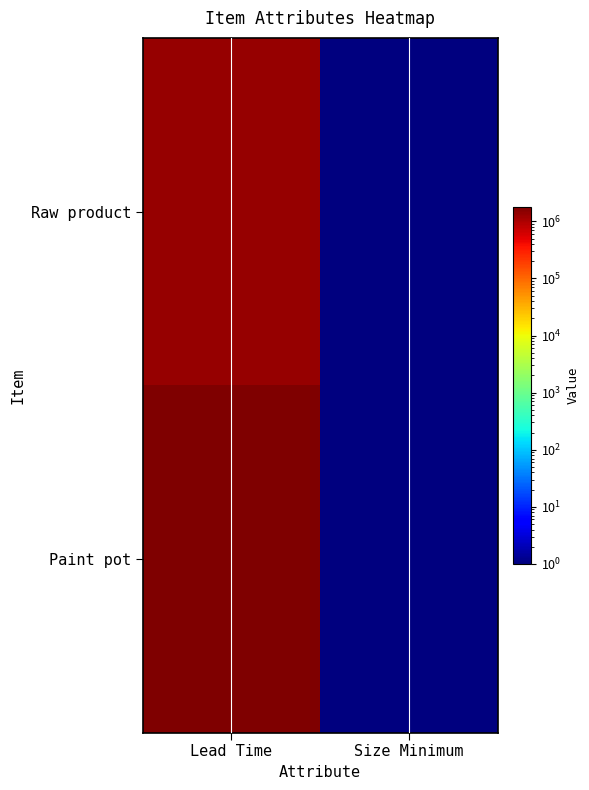

What is the smallest value displayed?

1